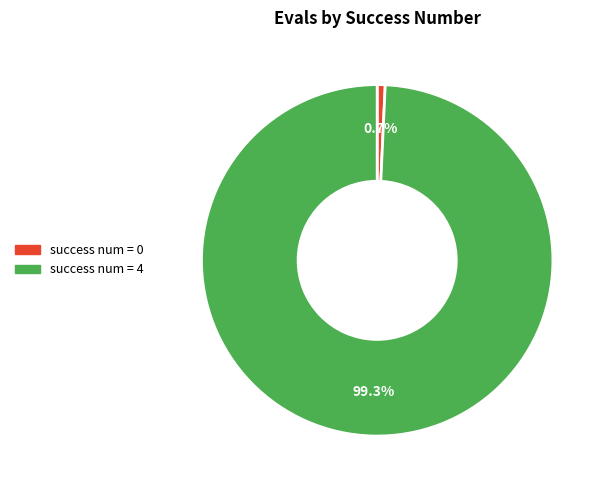

Is there a majority slice in this chart?

Yes